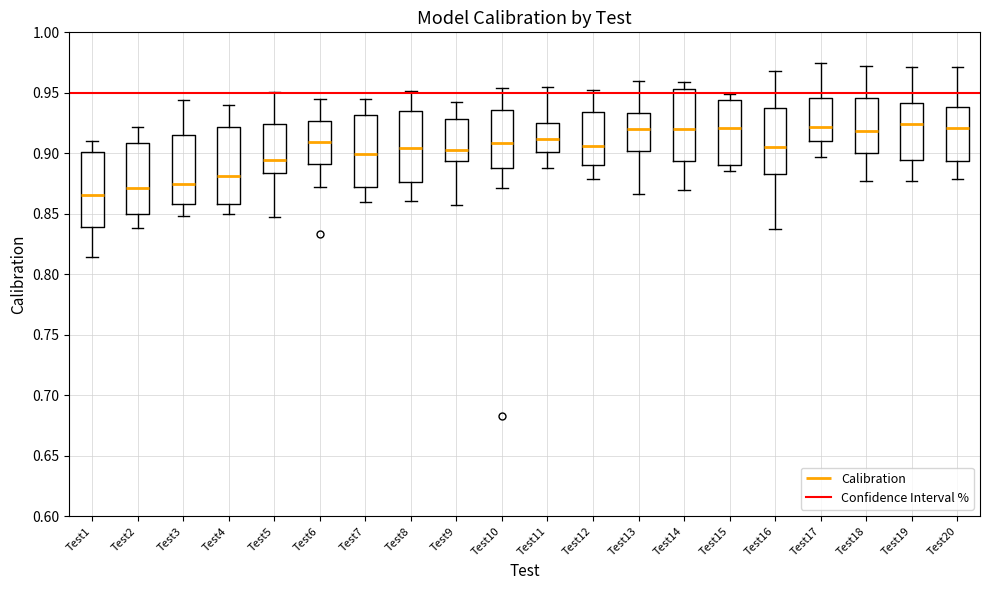

Where does the upper whisker of the box for Test7 end on the y-axis? The values are not printed on the chart, so give them approximately, as read against the axis.

0.945